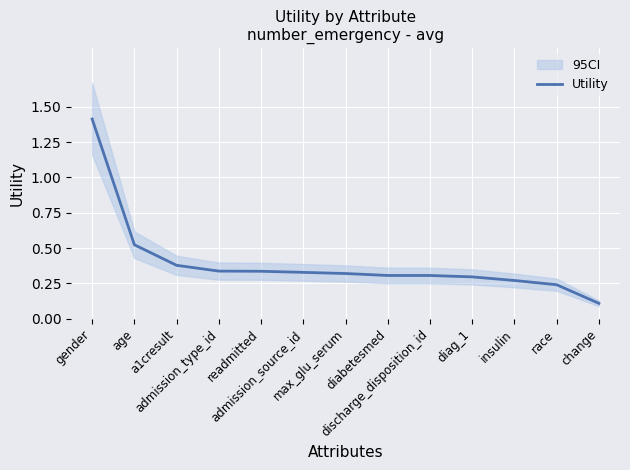

Which label corresponds to the smallest value in the chart?

change